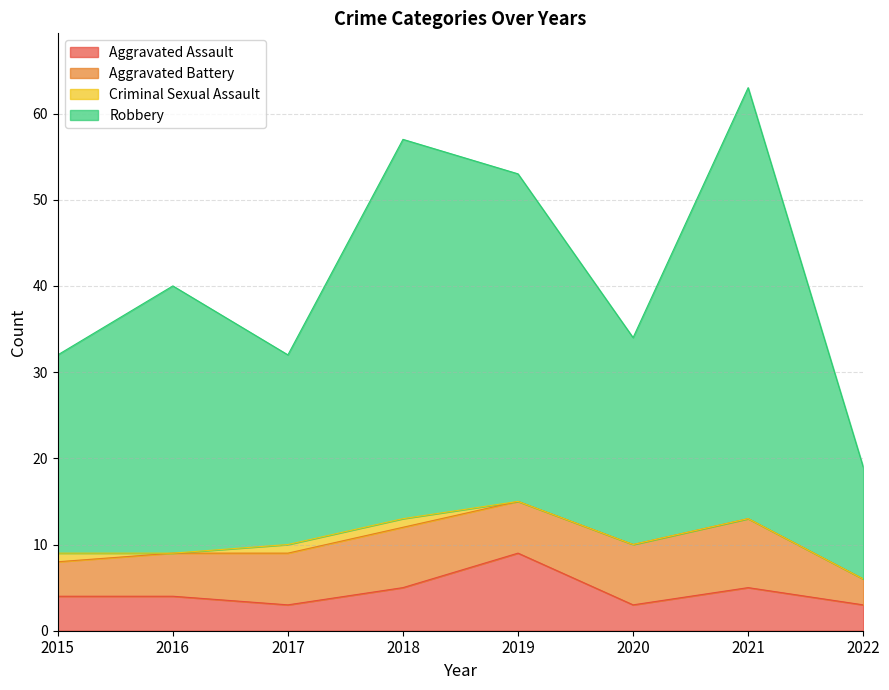

What value does the Aggravated Assault series have at 2017?

3